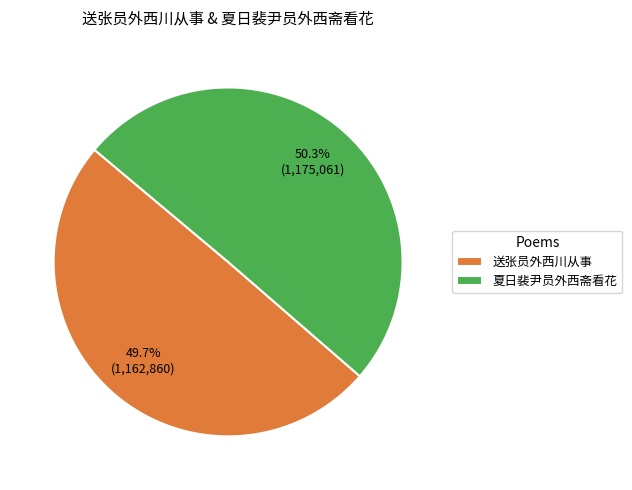

What is the smallest slice in the pie chart?

送张员外西川从事